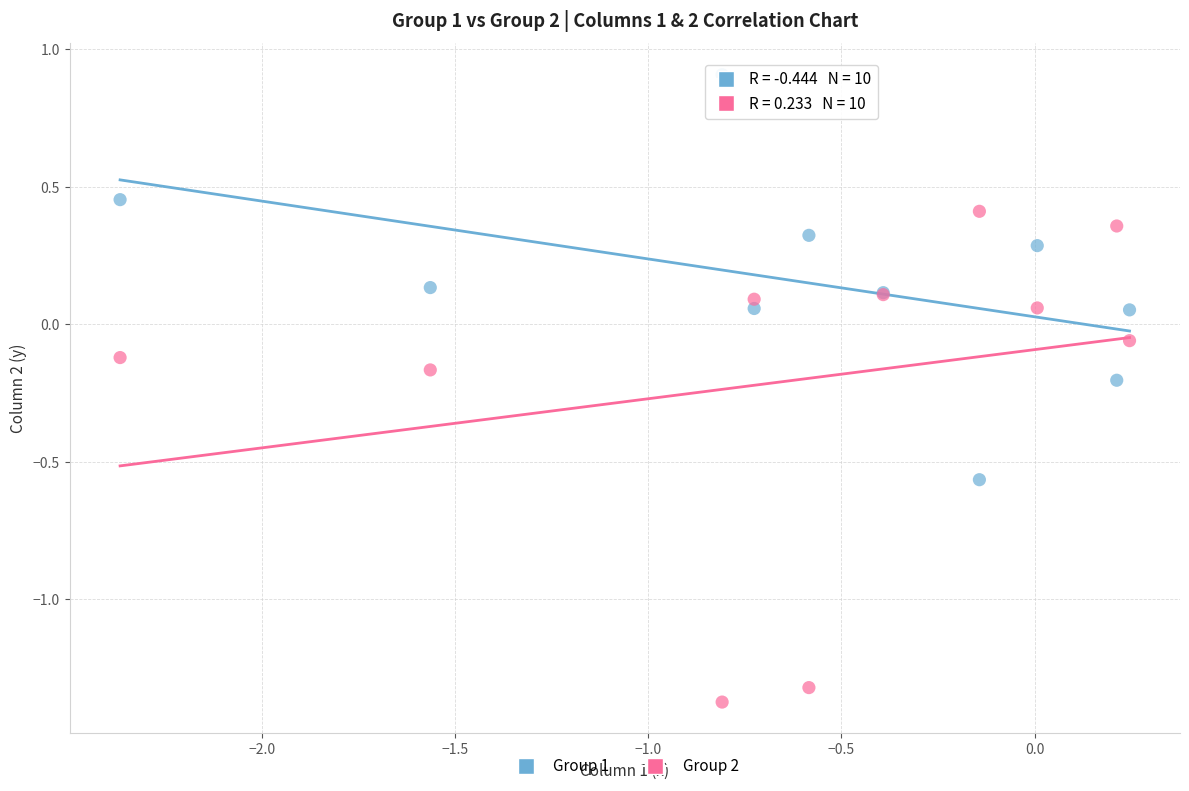

Which series reaches the minimum Y coordinate?

Group 2